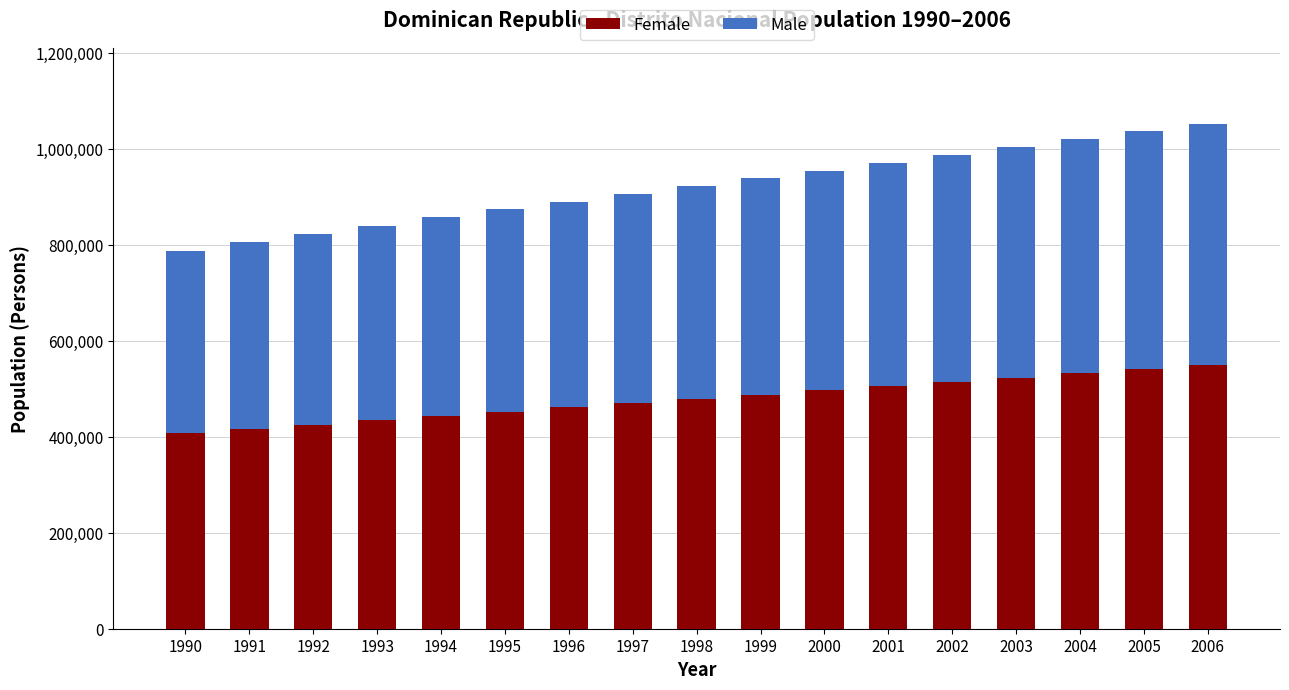

What is the highest value of the Female series?

548896